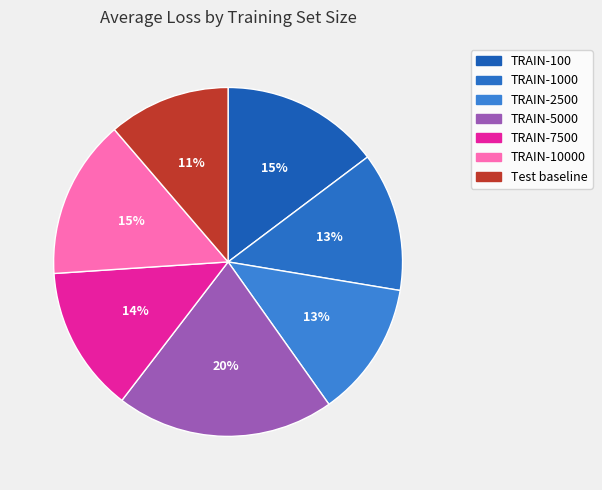

To the nearest percent, what portion does TRAIN-5000 represent?

20%